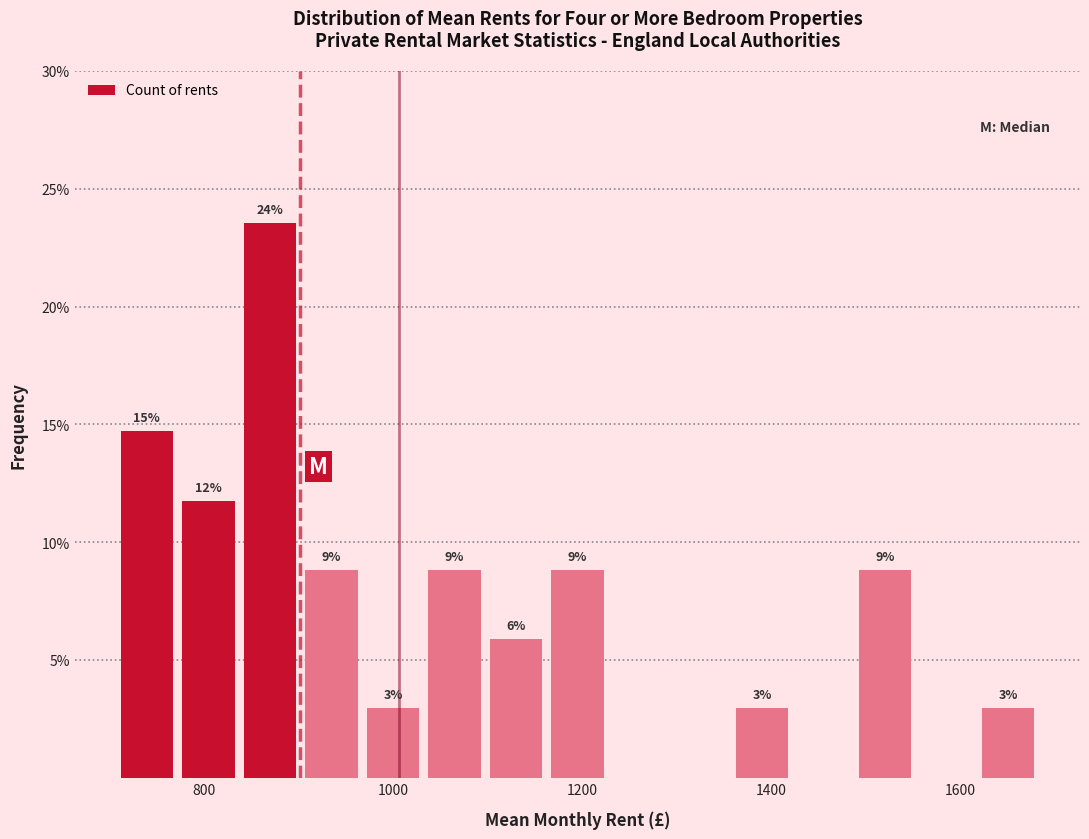

Around what value on the x-axis is the tallest bar? Give the approximate position of its centre, as read against the axis.

860